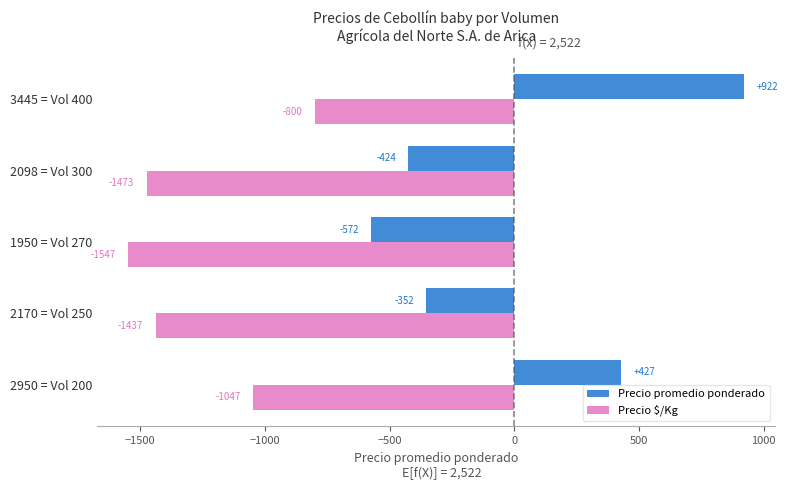

Which category has the lowest value across all series?

1950 = Vol 270